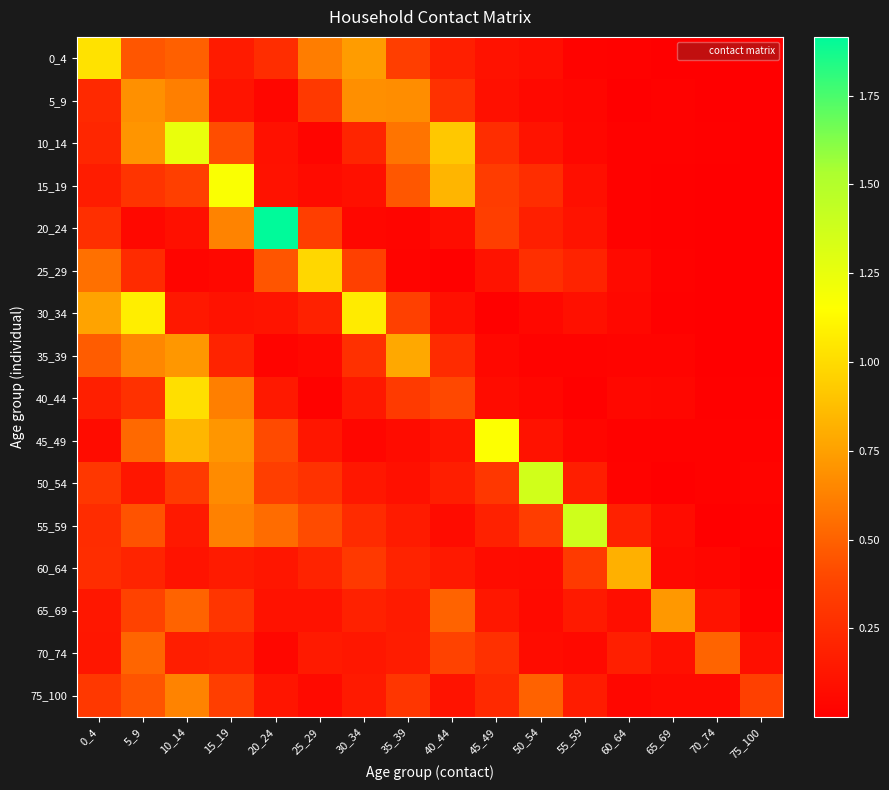

At how many categories does at least one series exceed 1?

9